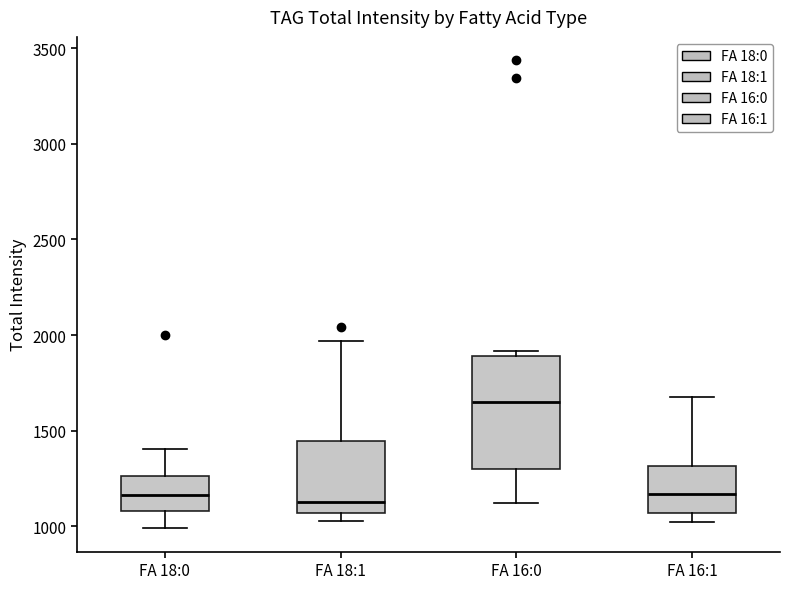

Comparing the boxes themselves (not the whiskers), which one is the tallest?

FA 16:0